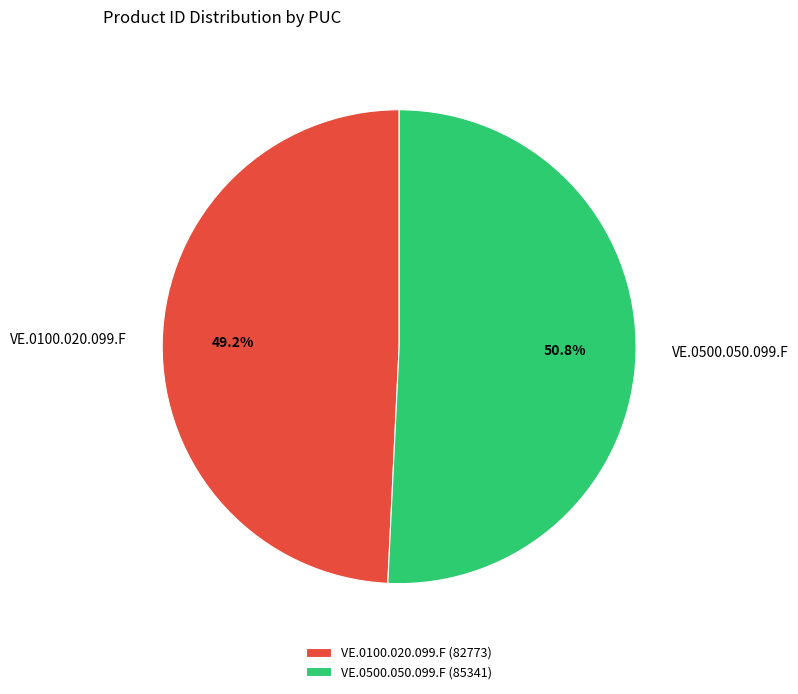

Count the number of slices in the pie.

2